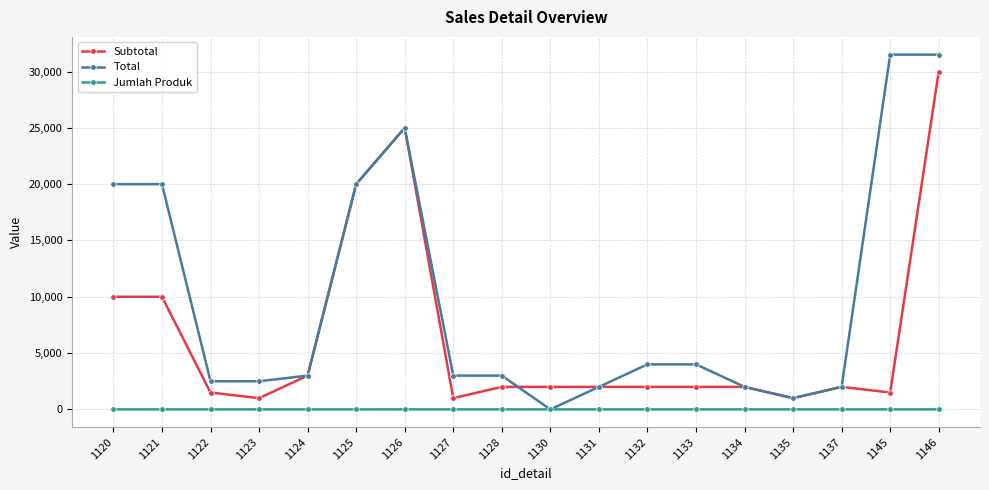

True or false: Total has more than 0 interior local peaks.

True